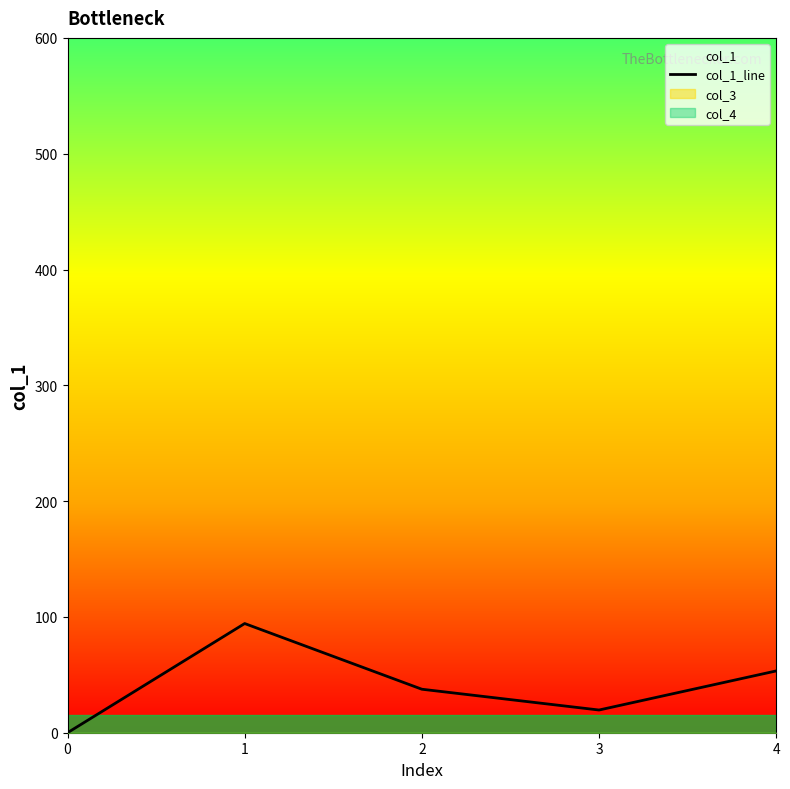

How many values are below 37?

2